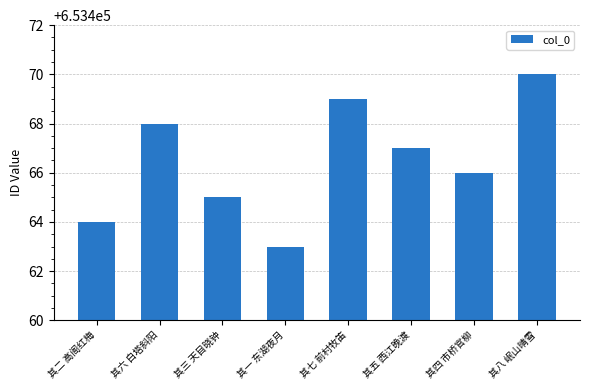

What is the value of the 4th bar from the left?

653463